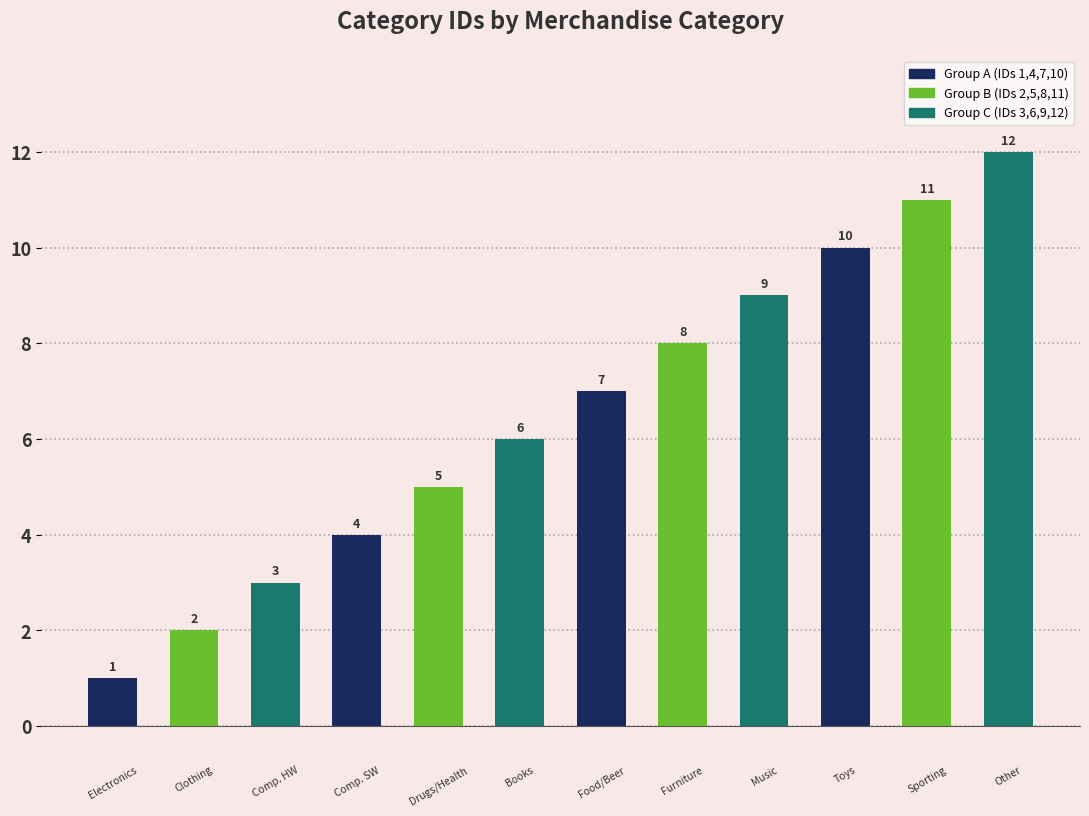

What is the difference between the maximum and minimum values?

11